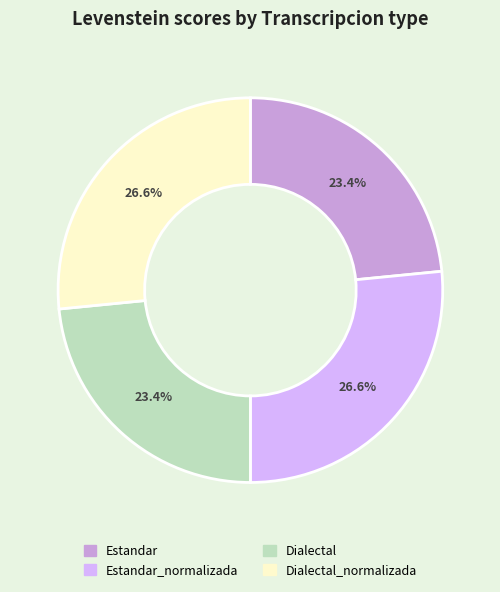

Is there a majority slice in this chart?

No